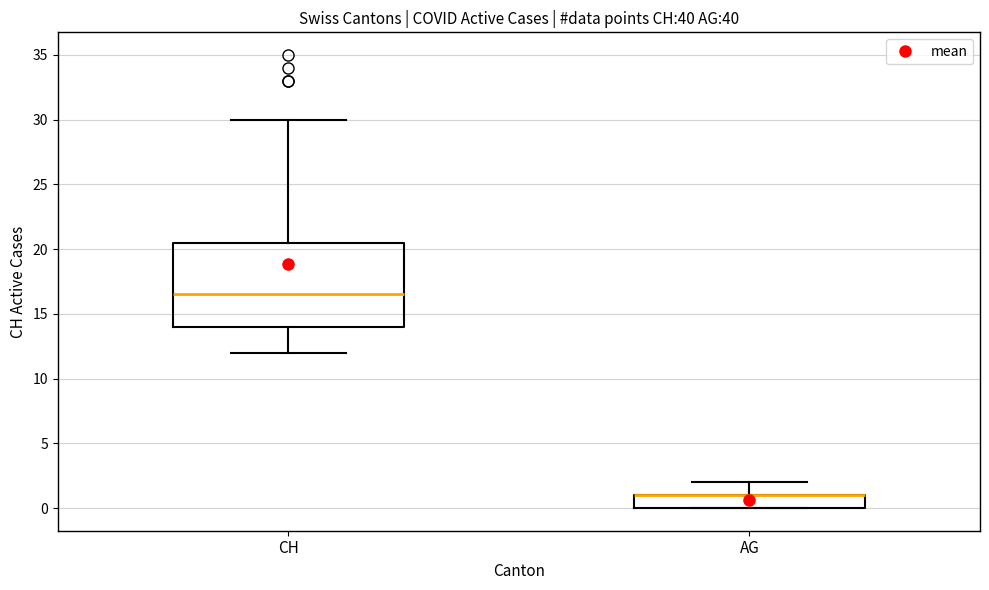

Where is the upper edge of the box for AG on the y-axis? The values are not printed on the chart, so give them approximately, as read against the axis.

1.0